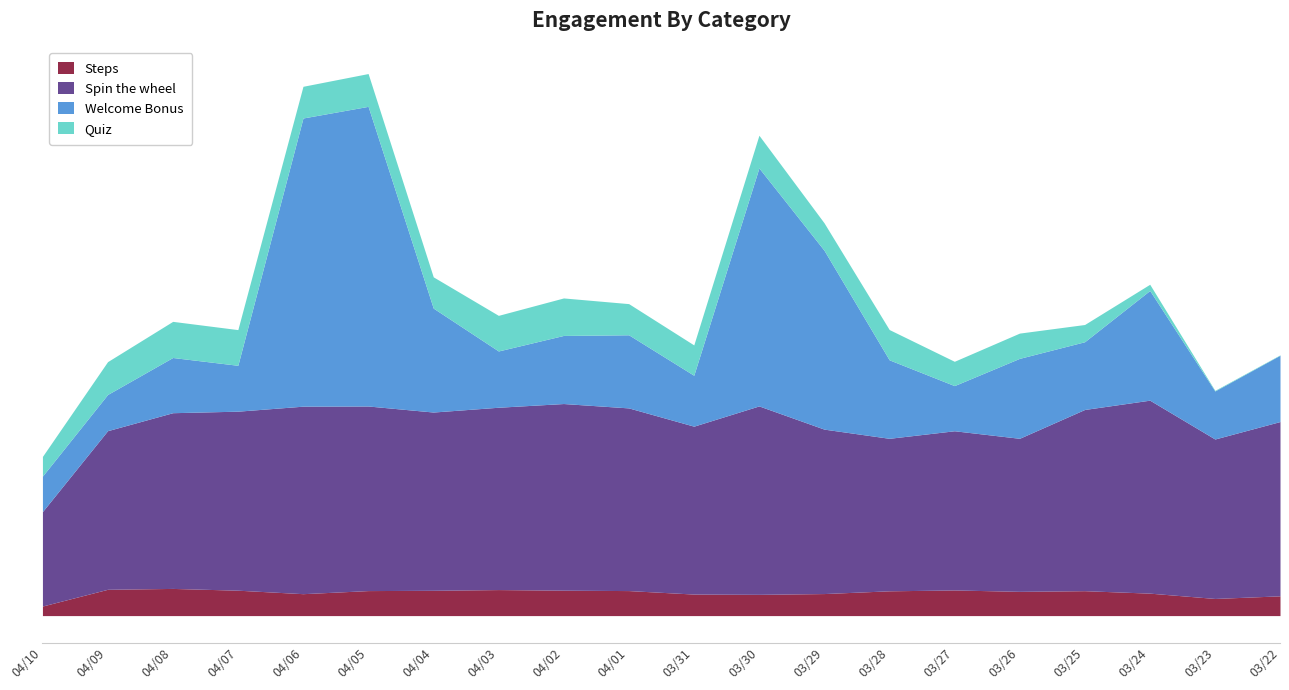

What is the label of the 20th point from the right?

04/10